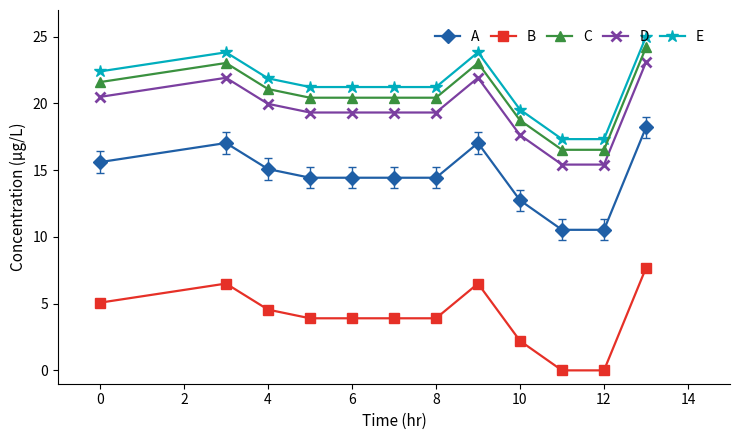

Reading right to left, extract all data points from this chart.

A: 18.2	10.5	10.5	12.7	17.0	14.4	14.4	14.4	14.4	15.1	17.0	15.6
B: 7.7	0.0	0.0	2.2	6.5	3.9	3.9	3.9	3.9	4.6	6.5	5.1
C: 24.2	16.5	16.5	18.7	23.0	20.4	20.4	20.4	20.4	21.1	23.0	21.6
D: 23.1	15.4	15.4	17.6	21.9	19.3	19.3	19.3	19.3	20.0	21.9	20.5
E: 25.0	17.3	17.3	19.5	23.8	21.2	21.2	21.2	21.2	21.9	23.8	22.4